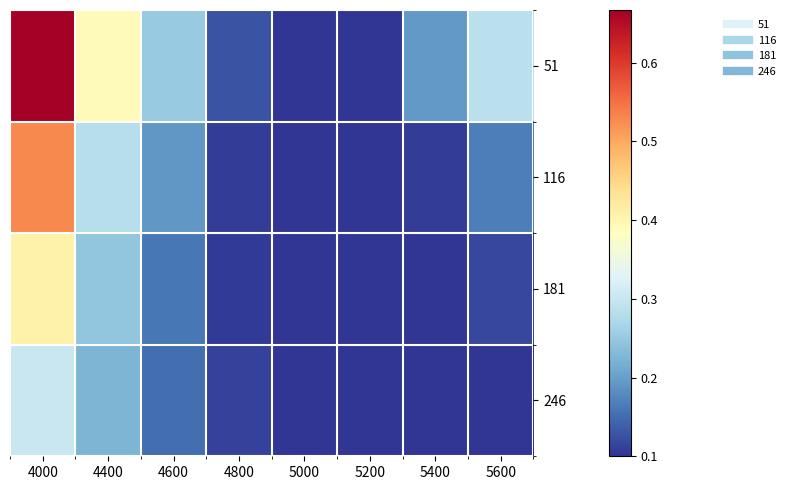

Rank the series by their maximum value, from lowest to highest.

246, 181, 116, 51